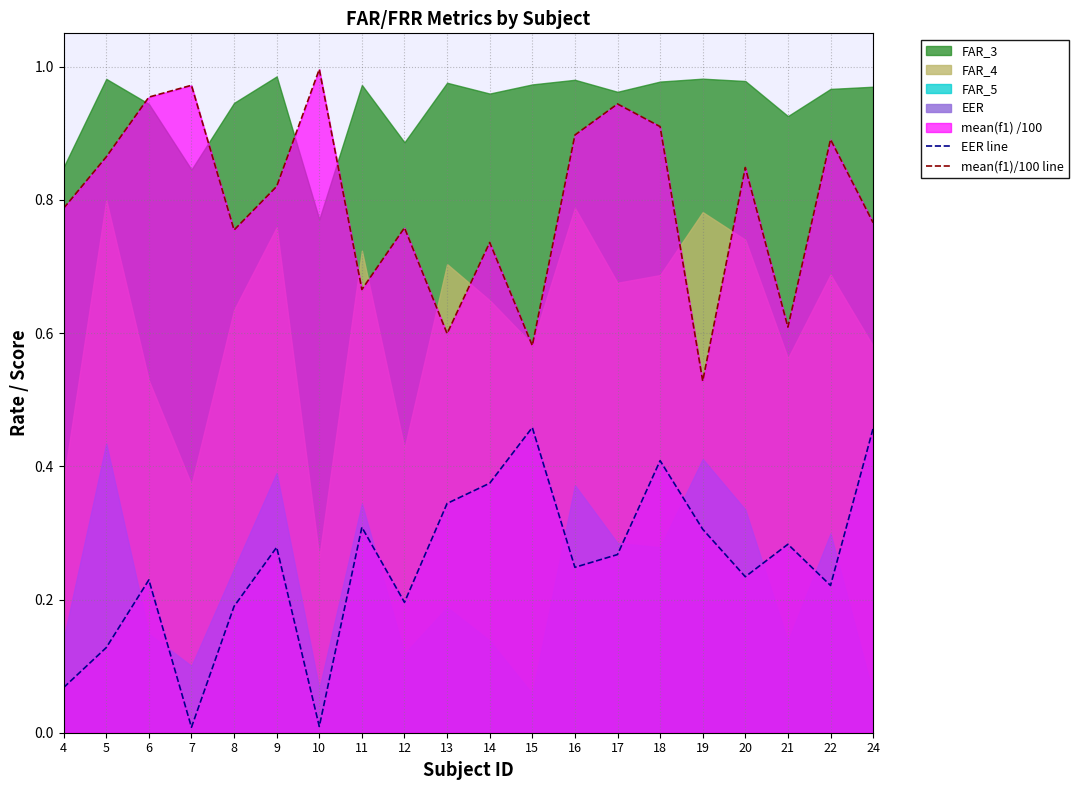

True or false: mean(f1)/100 line has a value of 0.6 at 21.

True